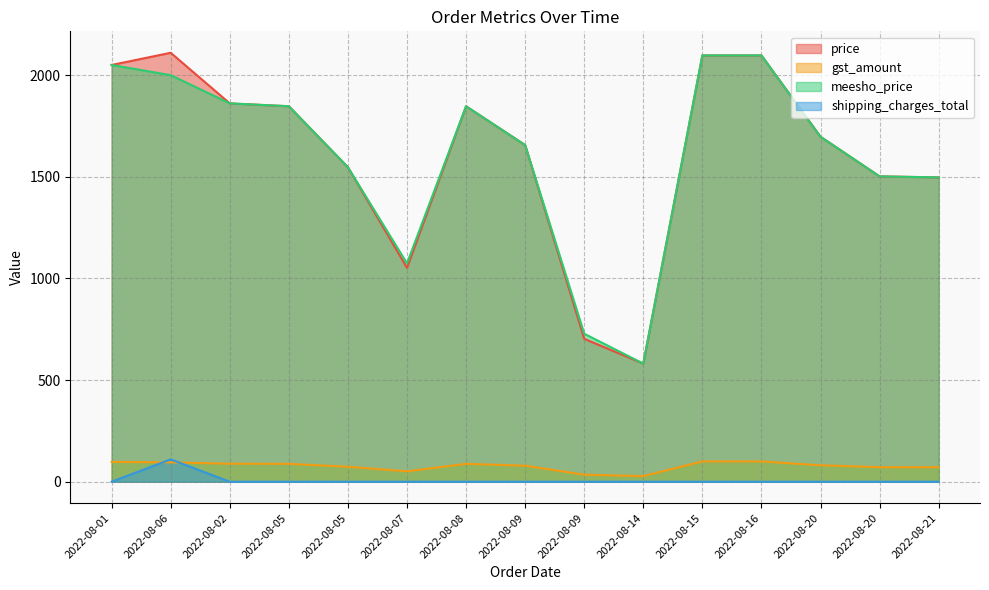

True or false: meesho_price and price cross at least once.

False